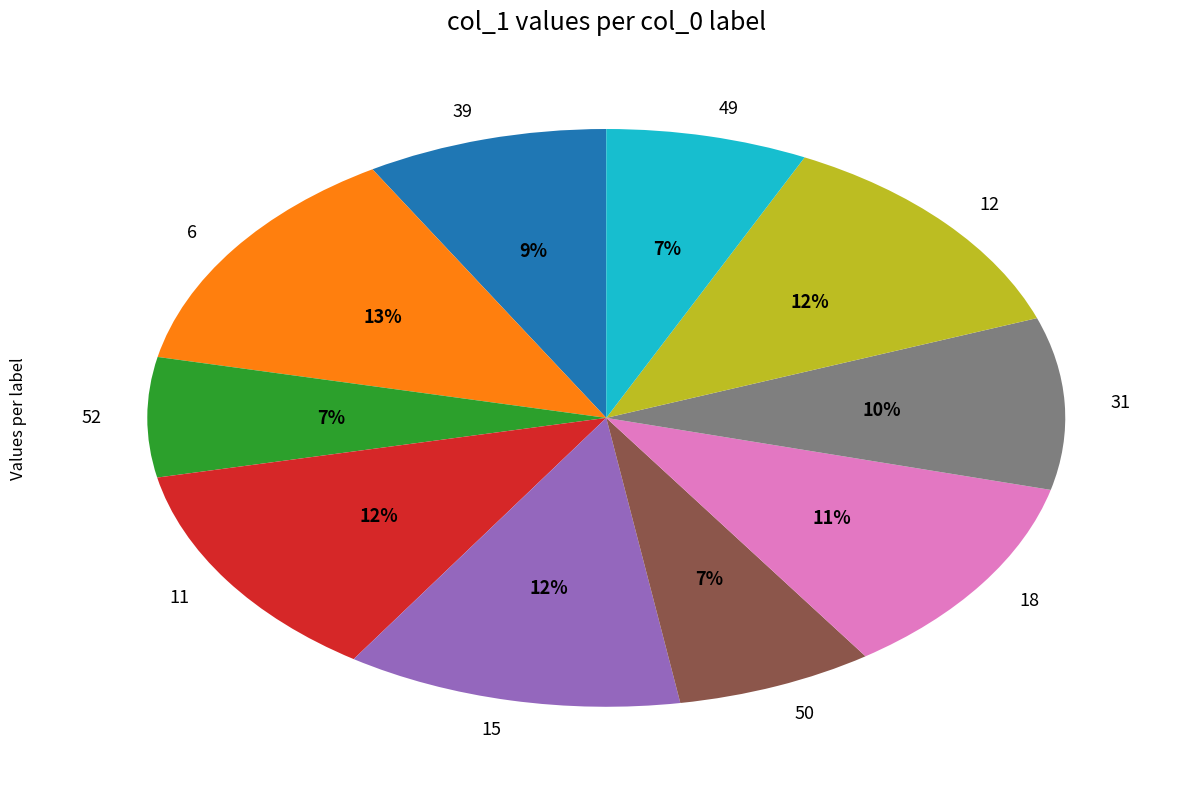

True or false: 49 accounts for 1% of the total.

False